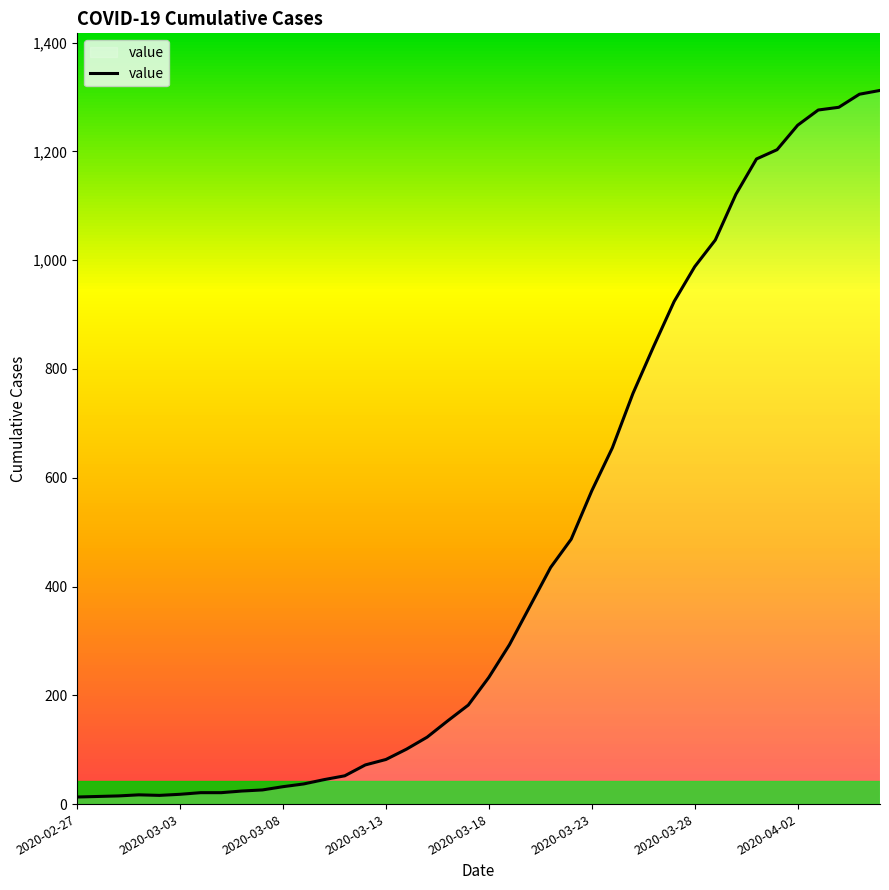

What is the maximum value shown in the chart?

1312